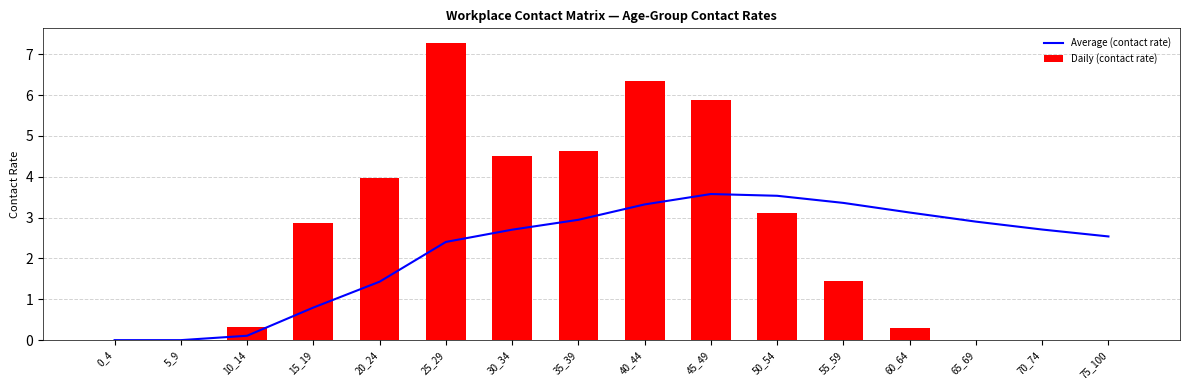

What value does the Average (contact rate) series have at 25_29?

2.4